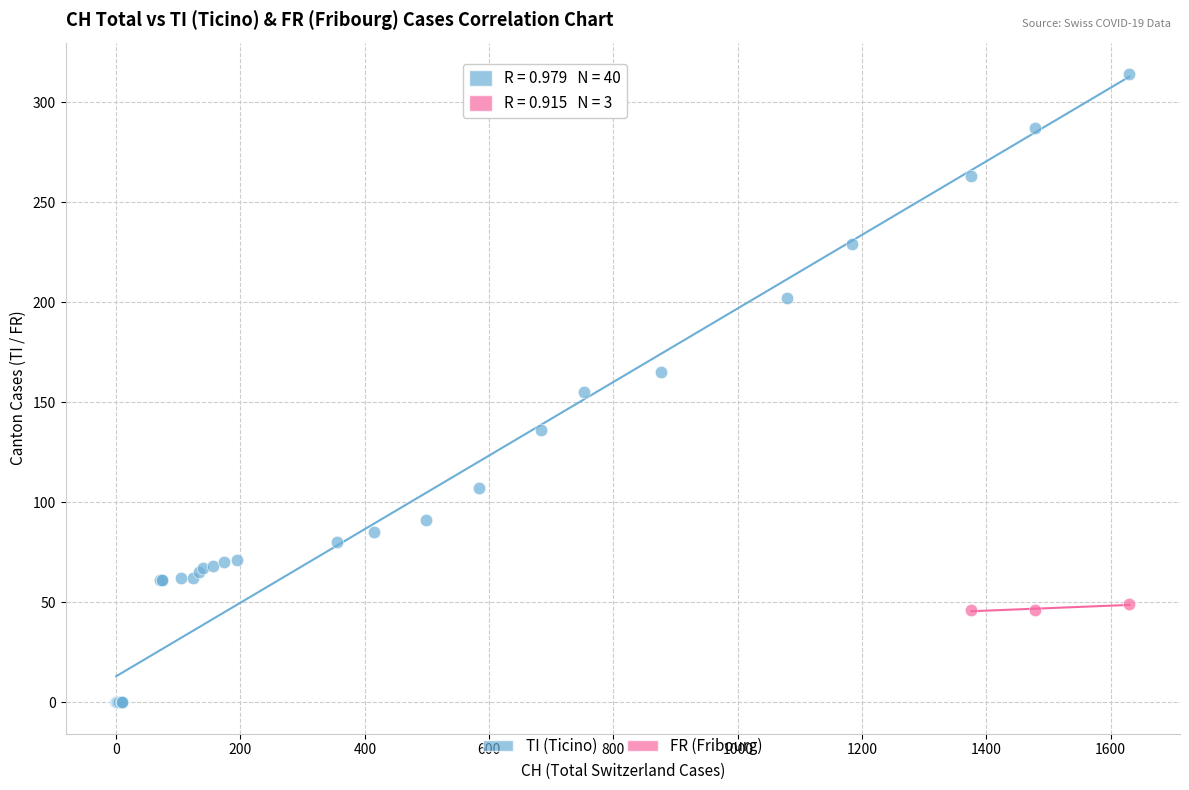

Which series contains the lowest Y value?

TI (Ticino)